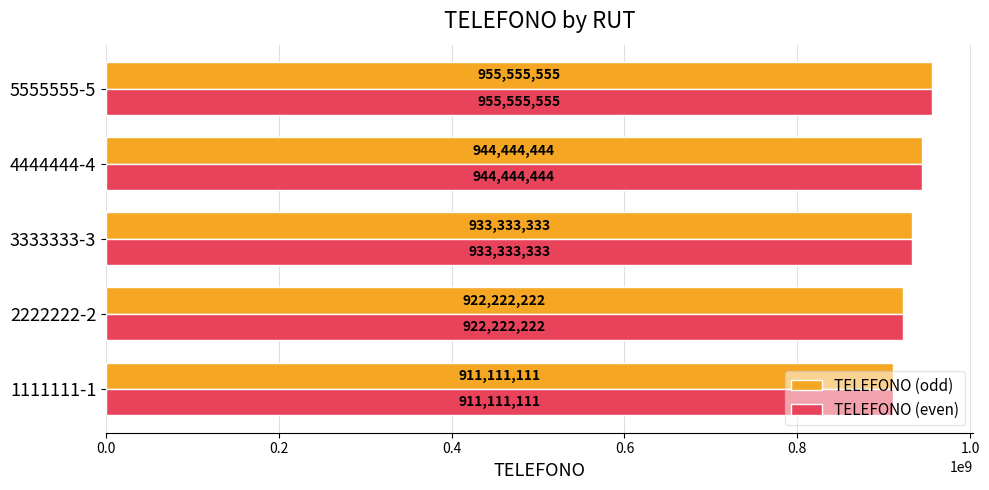

The TELEFONO (odd) series shows 230319608 at 5555555-5. True or false?

False